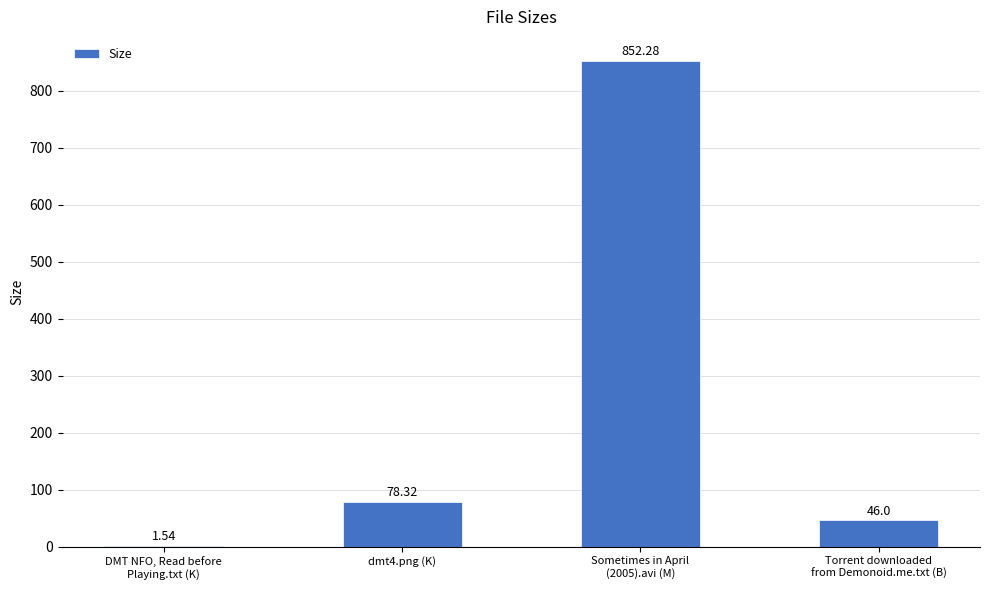

Count the number of categories in the chart.

4